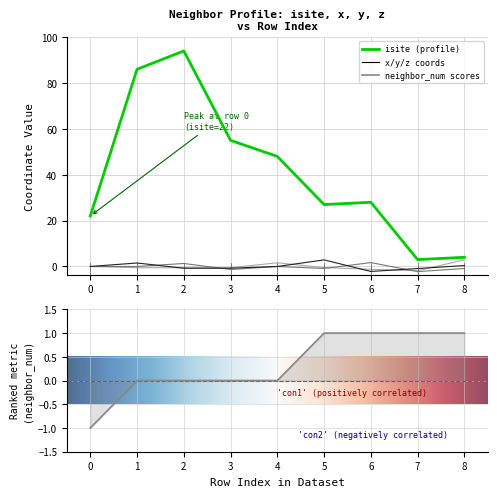

How many values in z_coord are below zero?

6